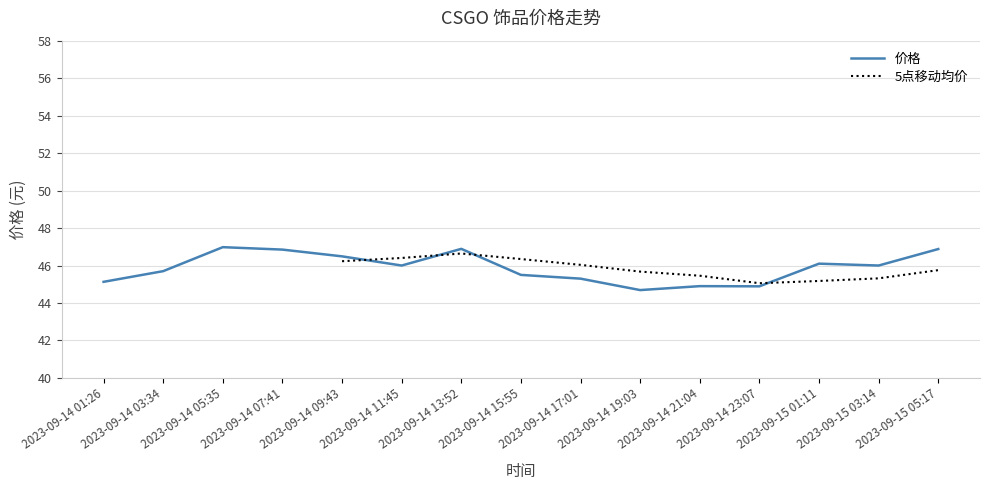

The chart shows a value of 45.5 at 2023-09-14 15:55. True or false?

True